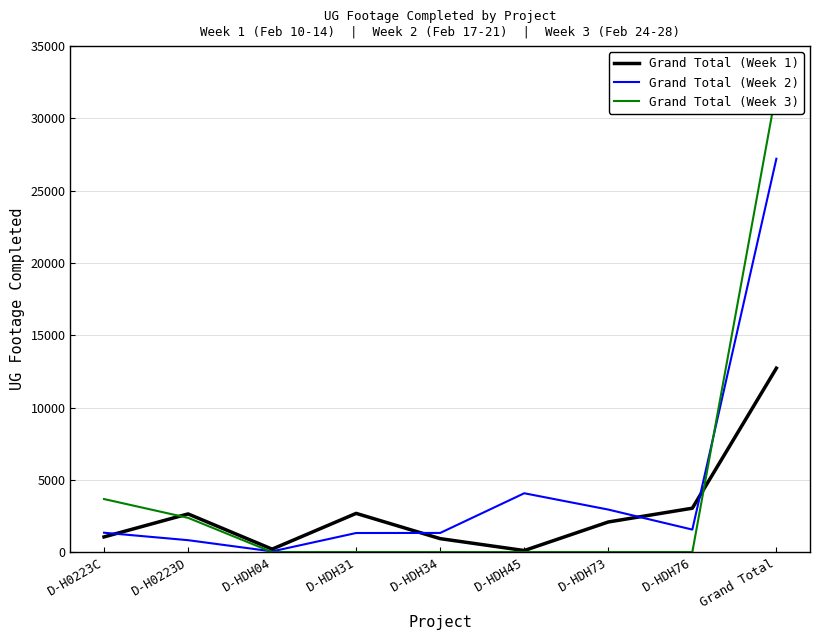

Reading left to right, list all the values displayed in this chart.

Grand Total (Week 1): 1049	2639	202	2677	929	106	2082	3035	12719
Grand Total (Week 2): 1339	823	47	1319	1324	4069	2940	1556	27211
Grand Total (Week 3): 3668	2368	0	0	0	0	0	0	31930